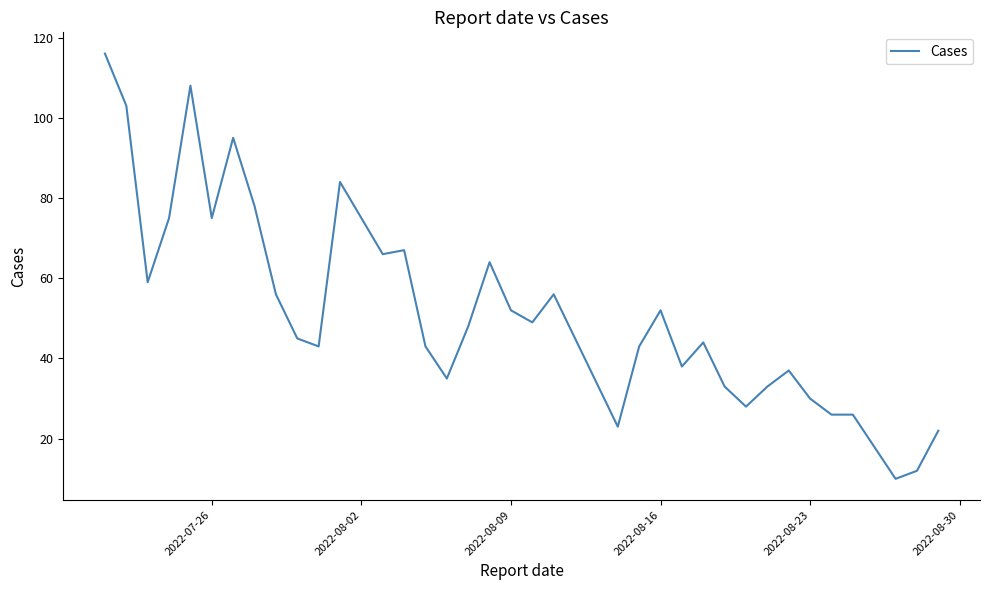

What is the greatest value displayed?

116